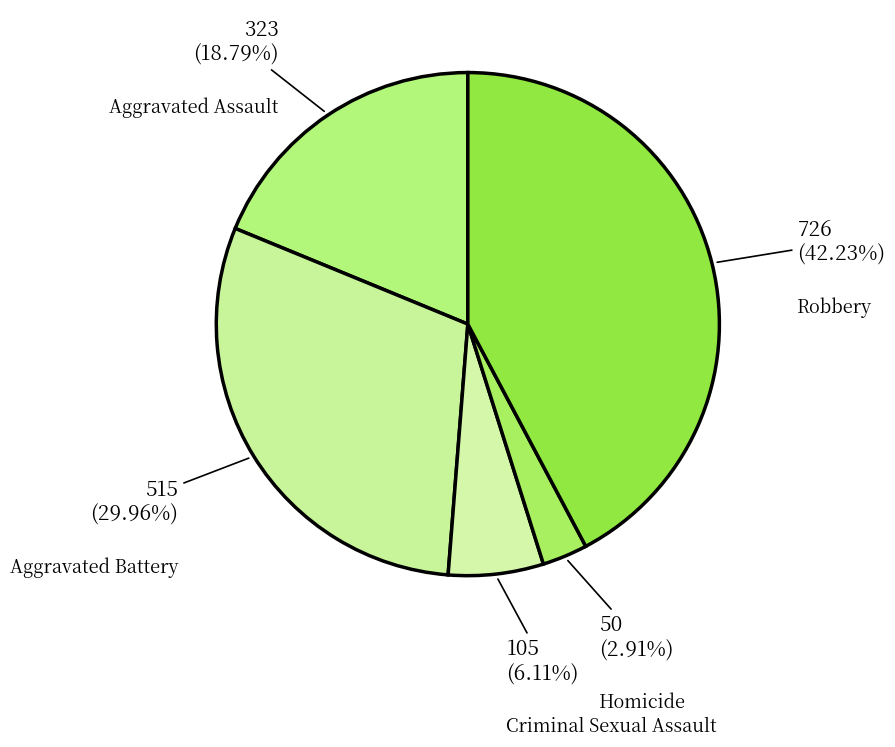

Does any single category account for the majority?

No